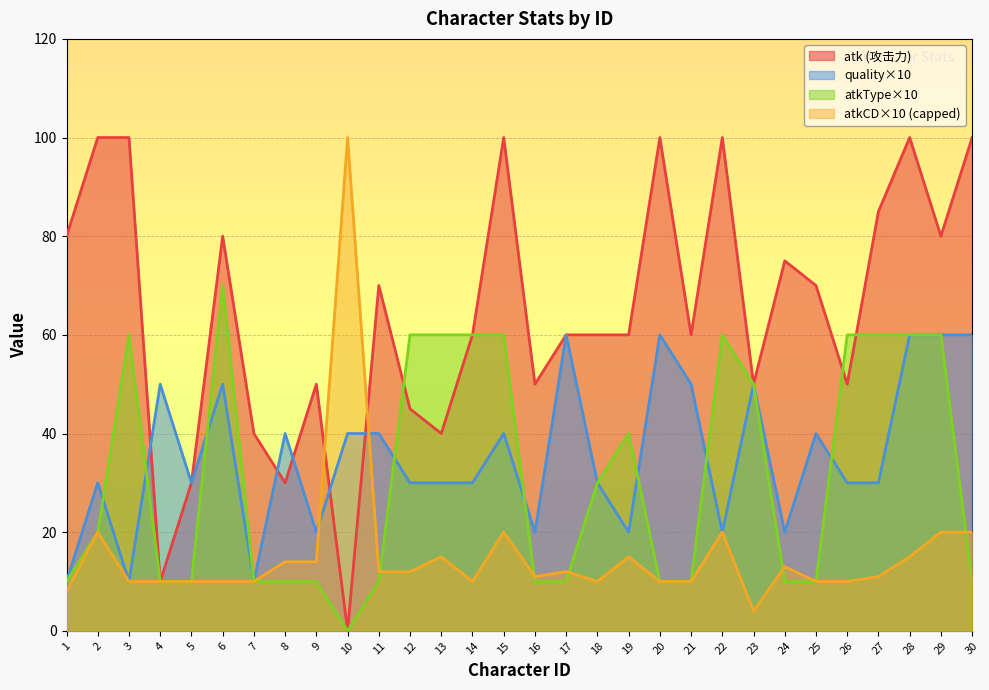

What is the maximum value shown in the chart?

100